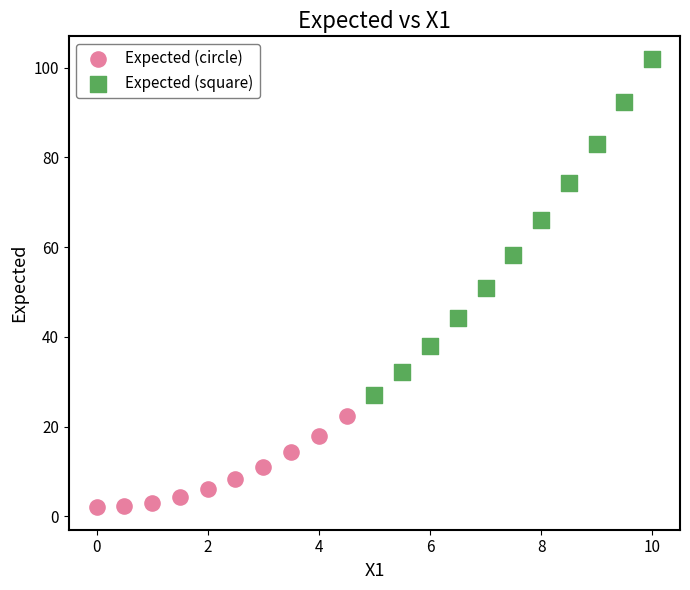

Which series has the largest Y range (max minus min)?

Expected (square)